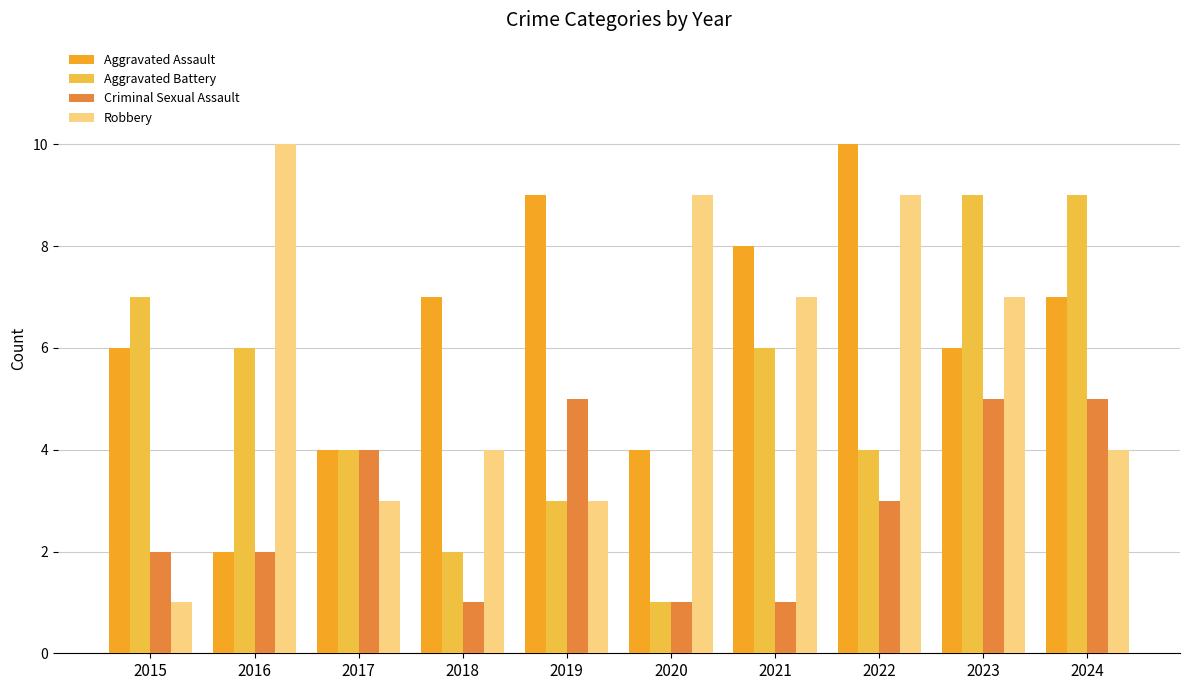

How many Robbery values are between 3 and 9?

8